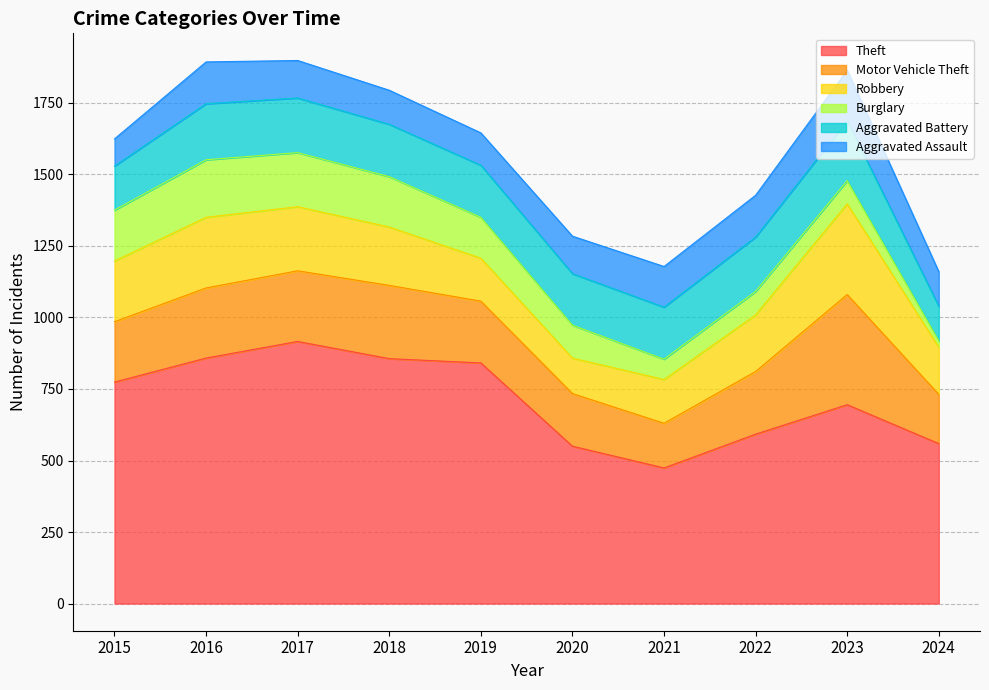

How many data points in Robbery are above 204?

4